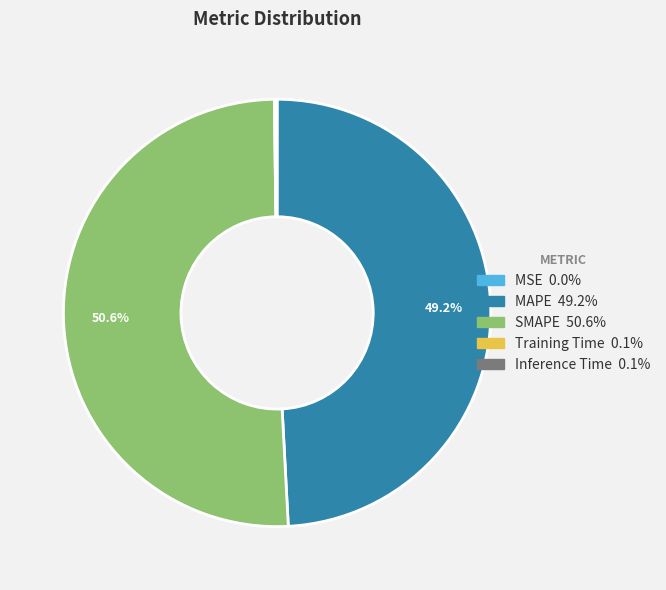

How much of the chart is everything except MAPE?

50.8%